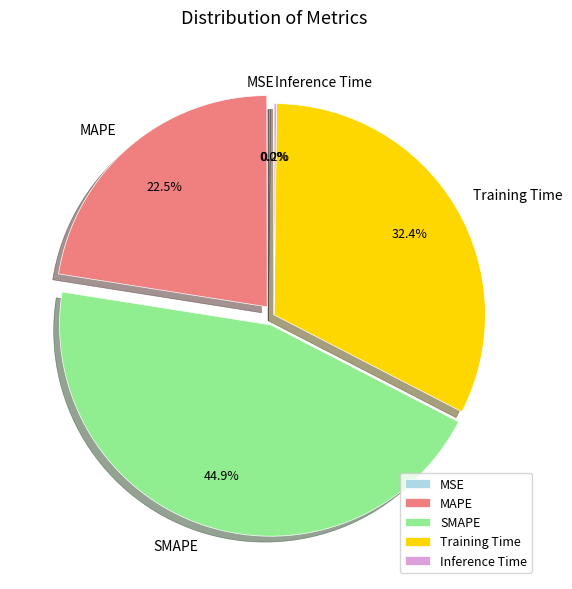

Which slice is the largest?

SMAPE